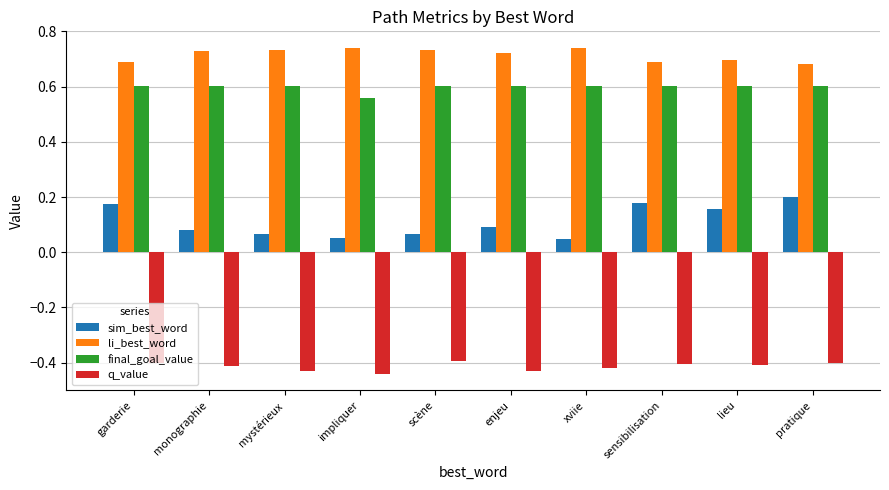

At impliquer, list the series in order from largest to smallest.

li_best_word, final_goal_value, sim_best_word, q_value